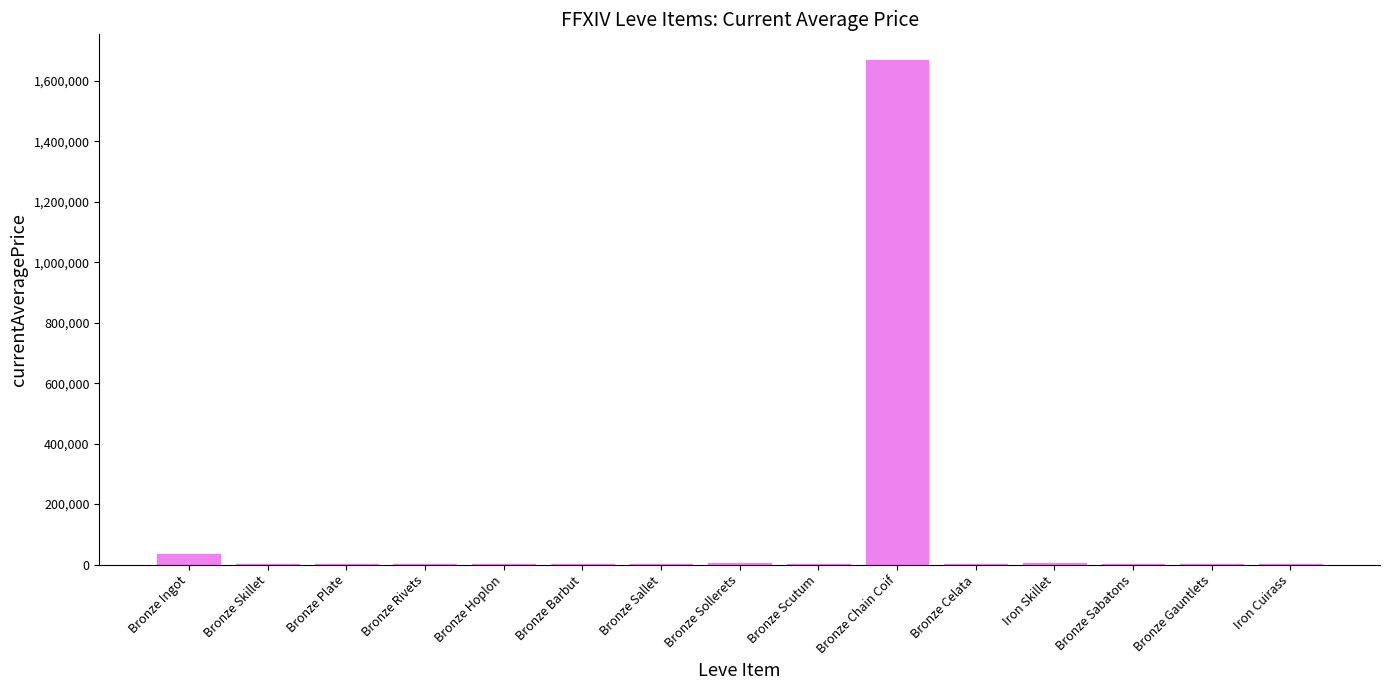

Where is the data nearest to the value 835348?

Bronze Ingot